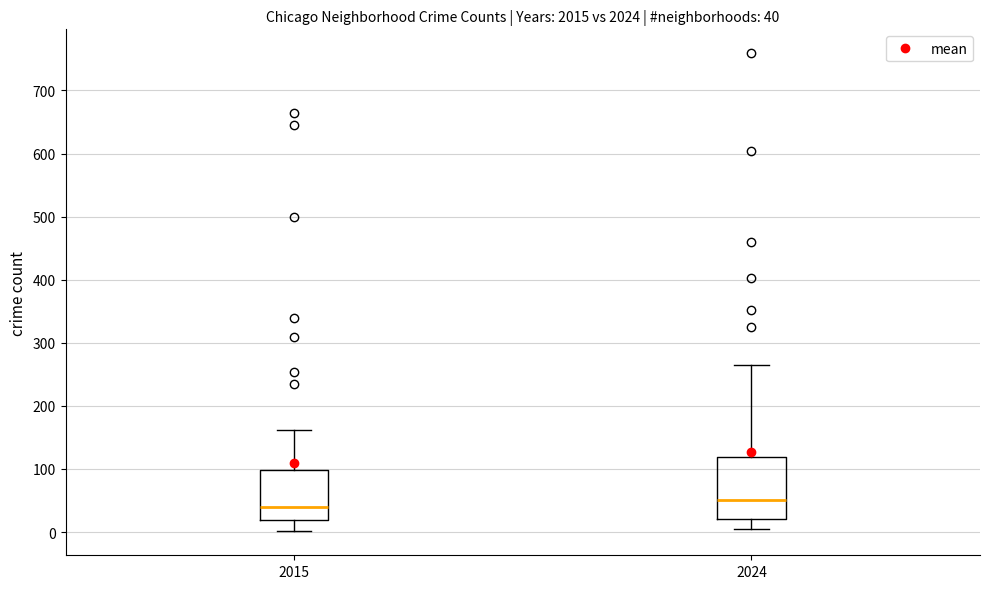

Which box has the highest median line?

2024